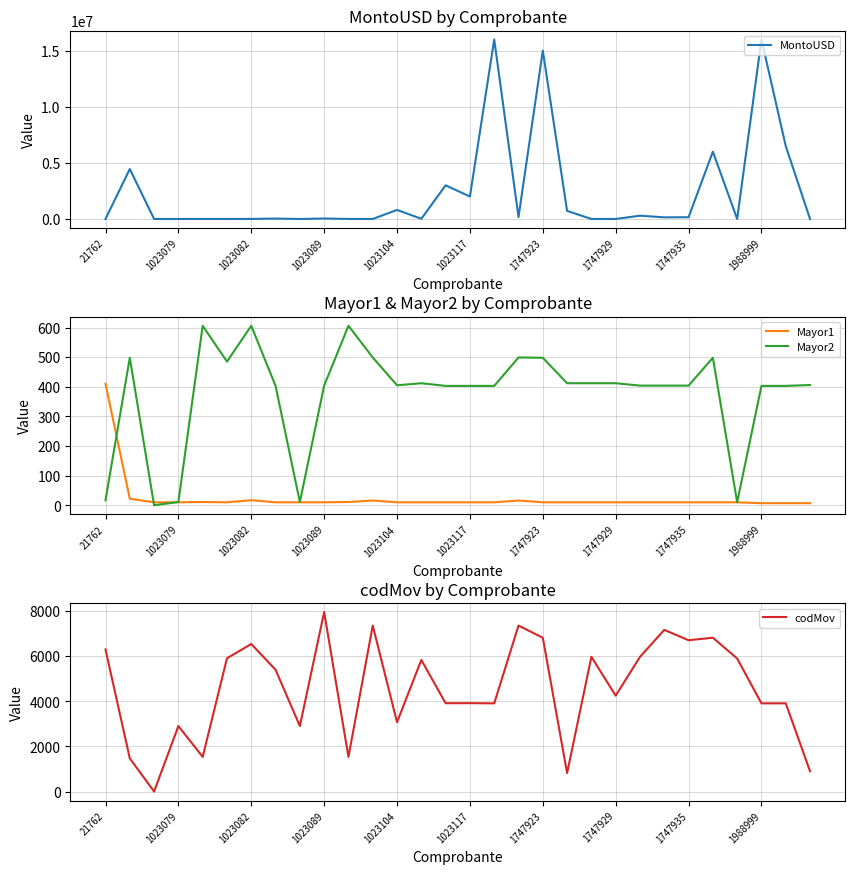

How many interior local peaks does the Mayor1 series have?

4